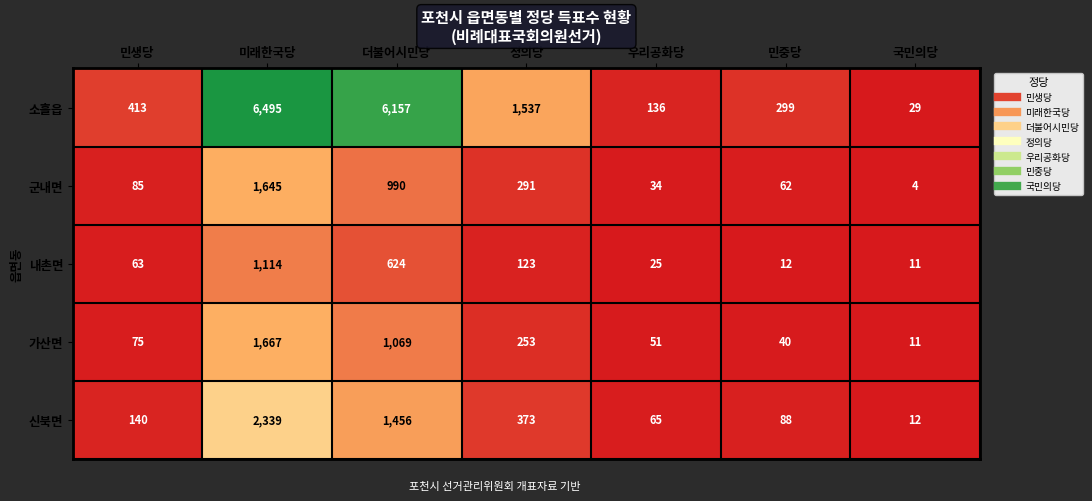

Which series has the largest range (max minus min)?

소흘읍